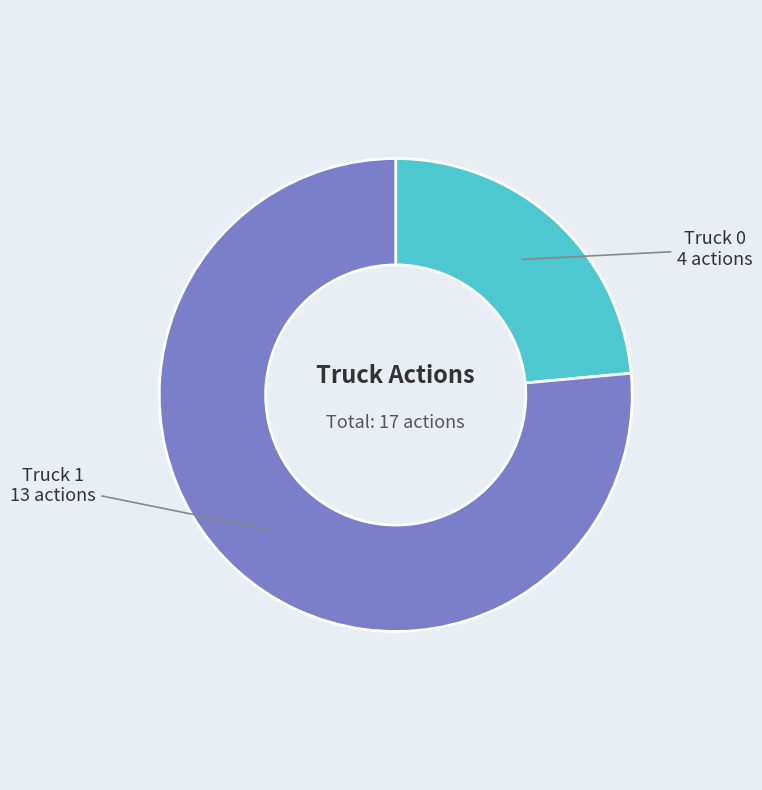

Which slice is the largest?

Truck 1